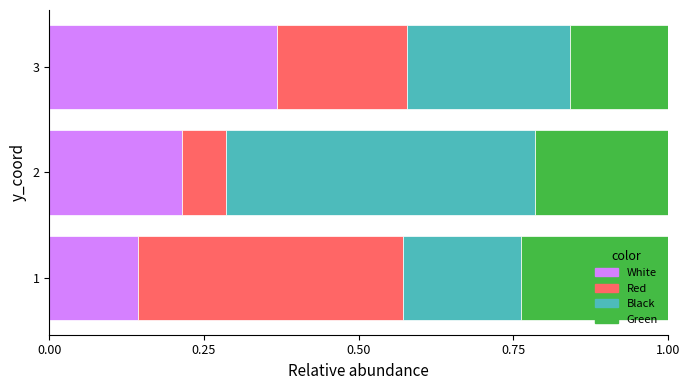

Which category has the highest value in the White series?

3